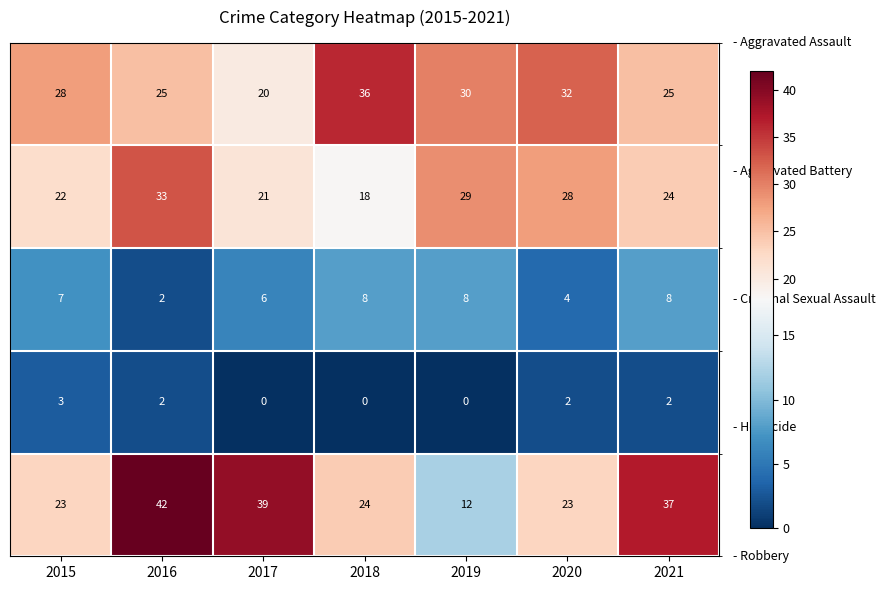

What is the difference between the highest and lowest values at 2019?

30